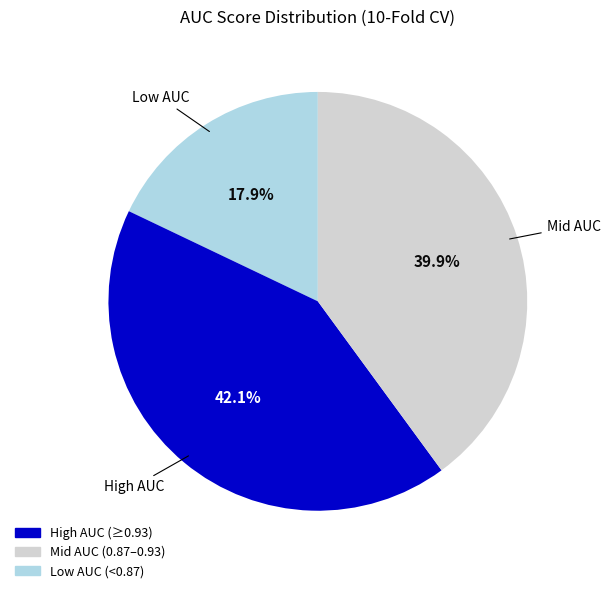

Is there a majority slice in this chart?

No